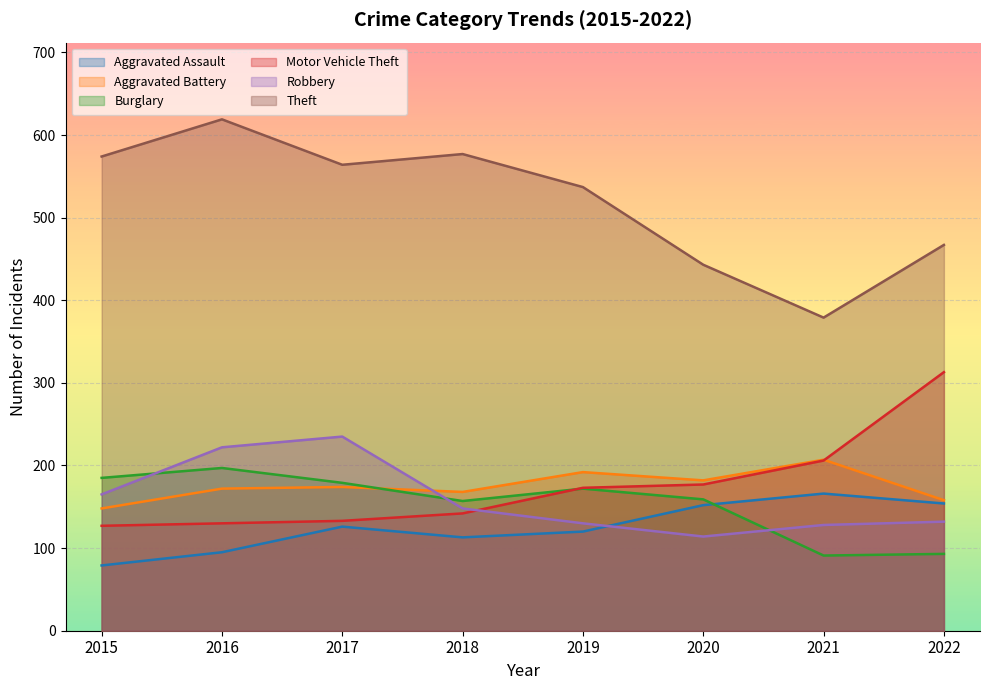

What is the spread (max minus min) of values at 2016?

524